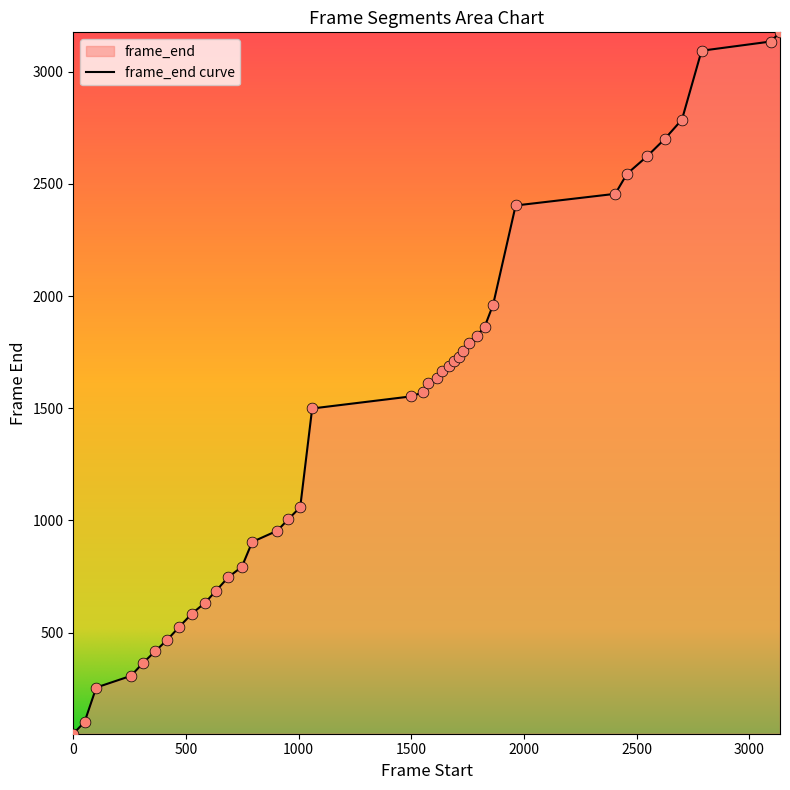

Approximately how many times larger is the value at 102 compared to 1637?

0.2